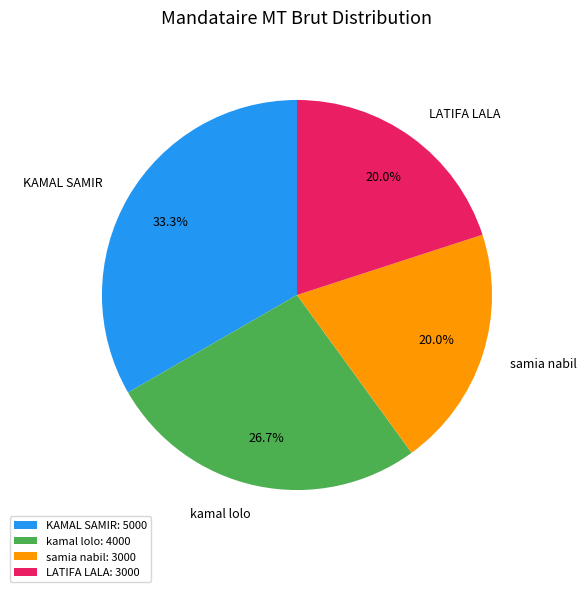

What is the ratio of the value at KAMAL SAMIR to the value at kamal lolo?

1.2